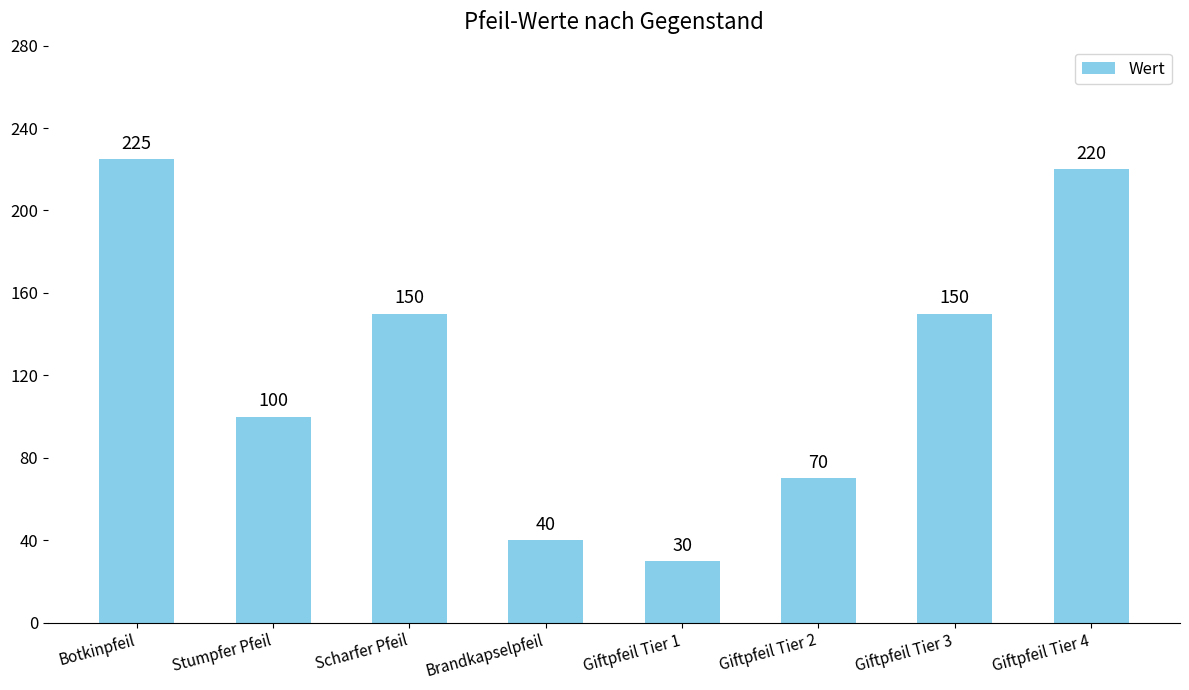

What is the difference between the values at Scharfer Pfeil and Giftpfeil Tier 4?

70